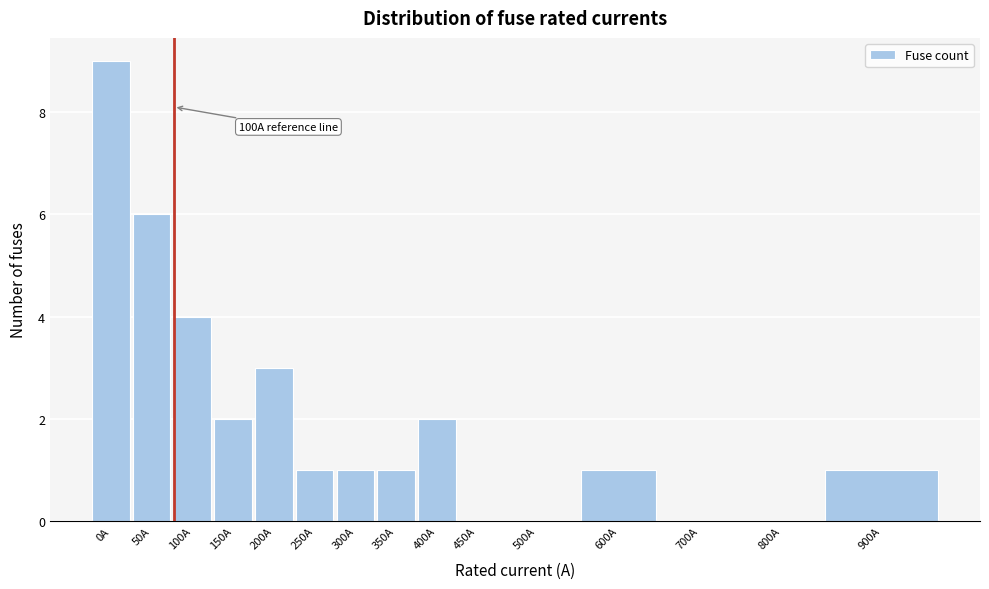

Reading left to right, extract all data points from this chart.

0A=9	50A=6	100A=4	150A=2	200A=3	250A=1	300A=1	350A=1	400A=2	450A=0	500A=0	600A=1	700A=0	800A=0	900A=1